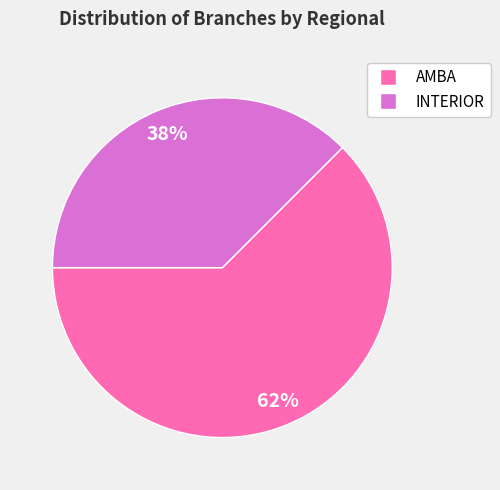

True or false: AMBA accounts for 62% of the total.

True